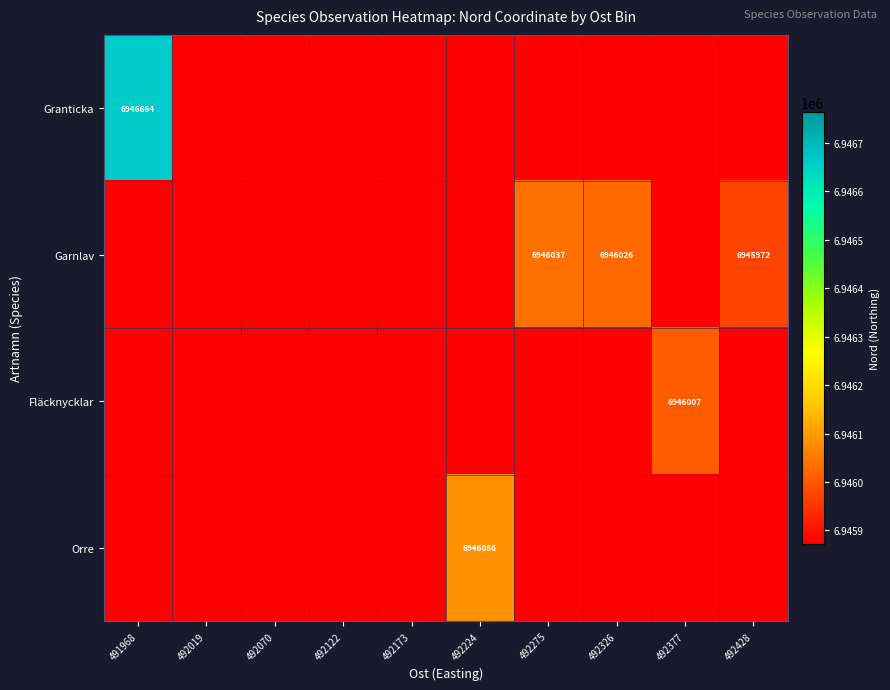

True or false: Garnlav has a value of 6946026 at 492326.

True